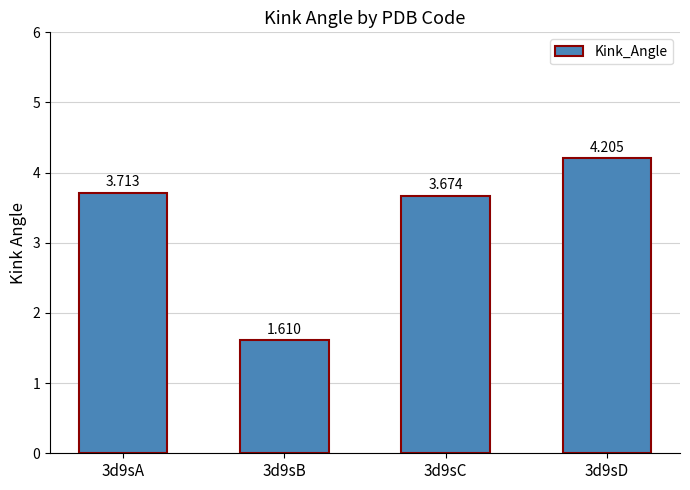

How many data points are less than 3?

1